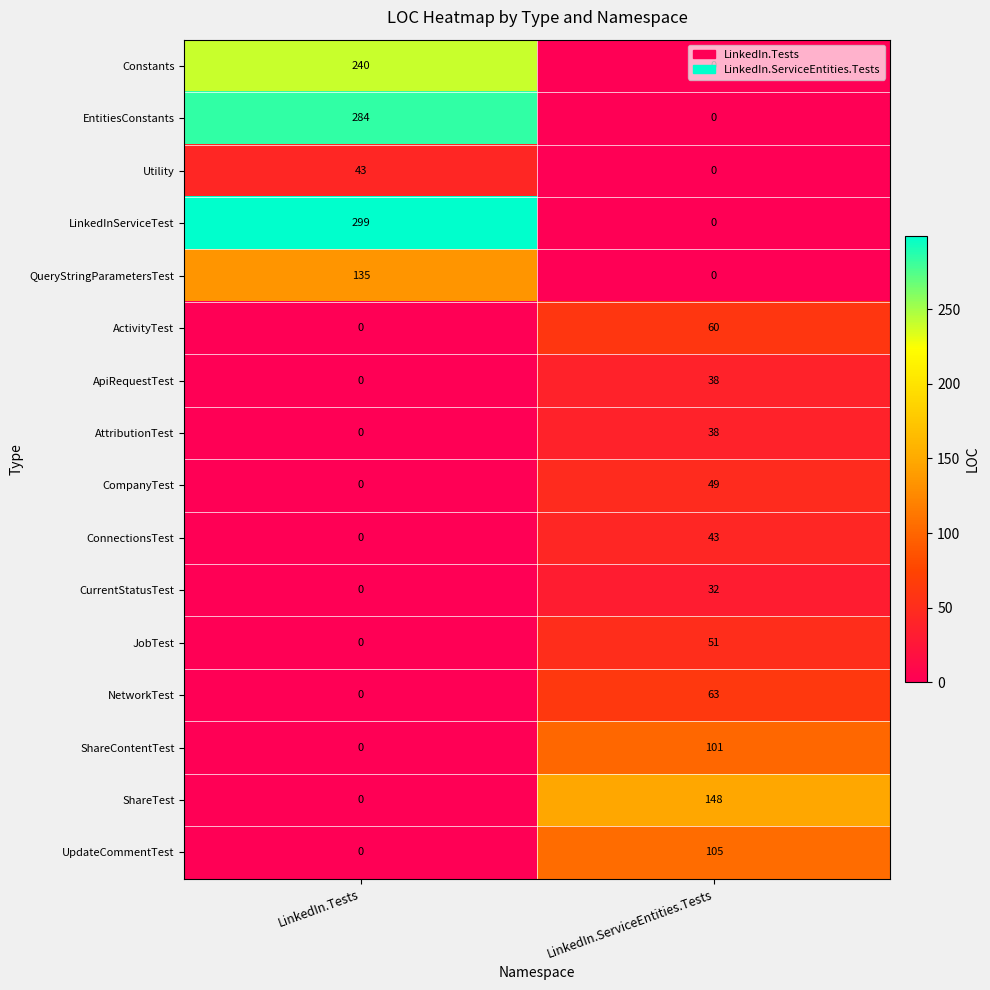

At how many categories does at least one series exceed 207?

1